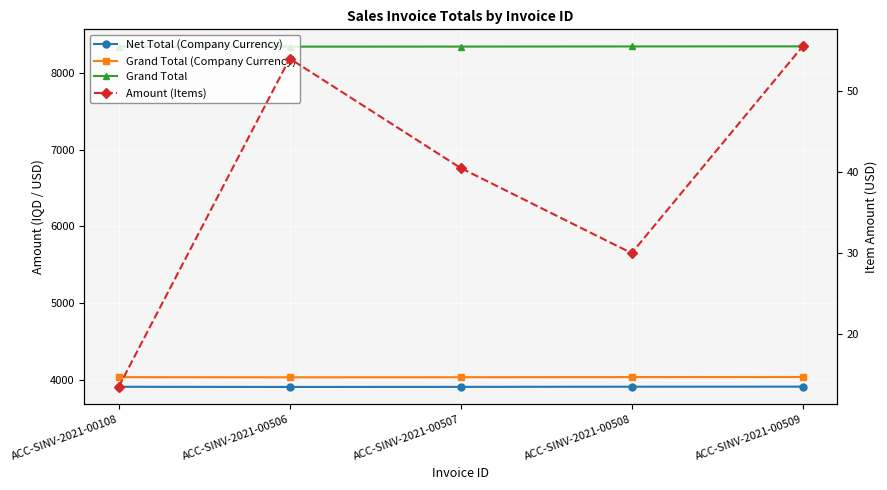

Does the chart display data point markers on the line(s)?

Yes